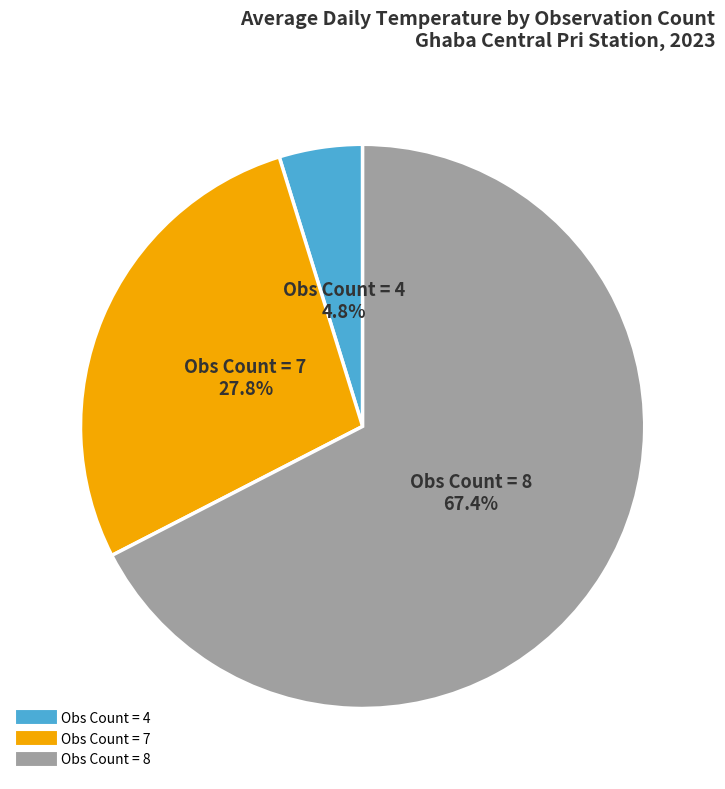

Is there a majority slice in this chart?

Yes